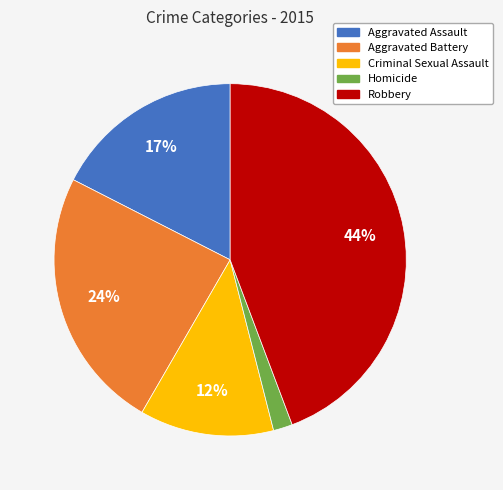

Which category has the smallest portion of the pie?

Homicide